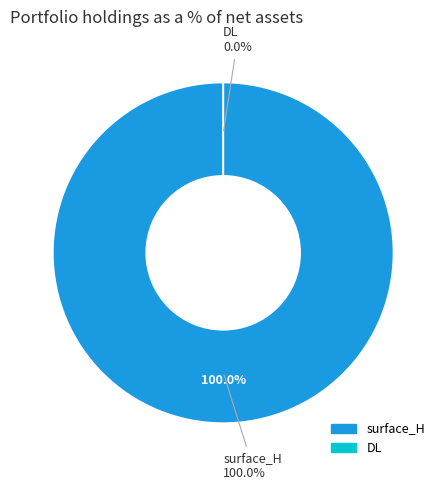

Rank the categories by value from highest to lowest.

surface_H, DL